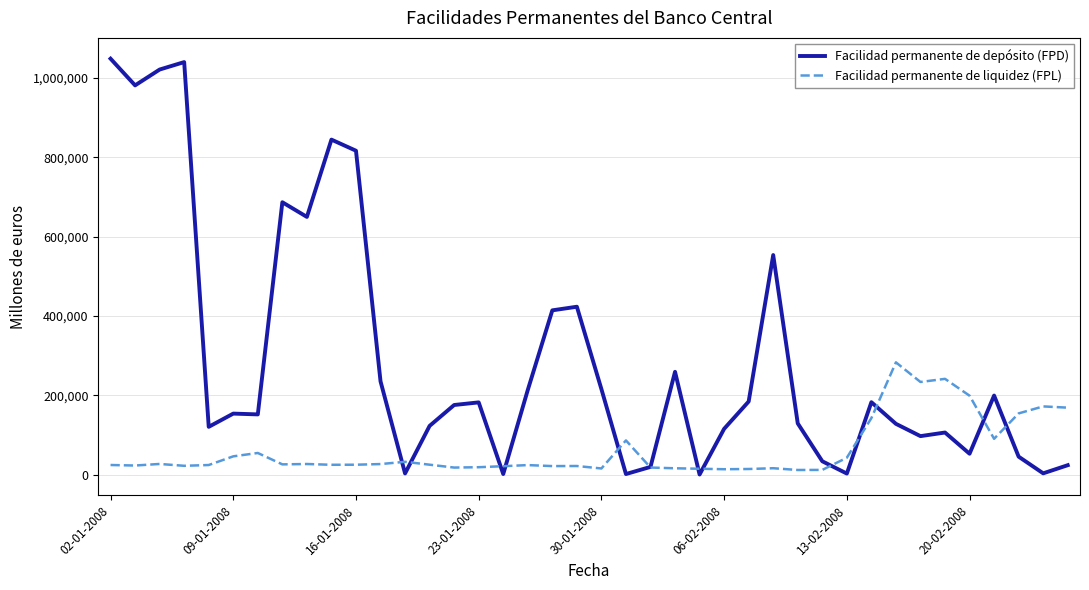

List the series in order of their peak value, lowest first.

Facilidad permanente de liquidez (FPL), Facilidad permanente de depósito (FPD)